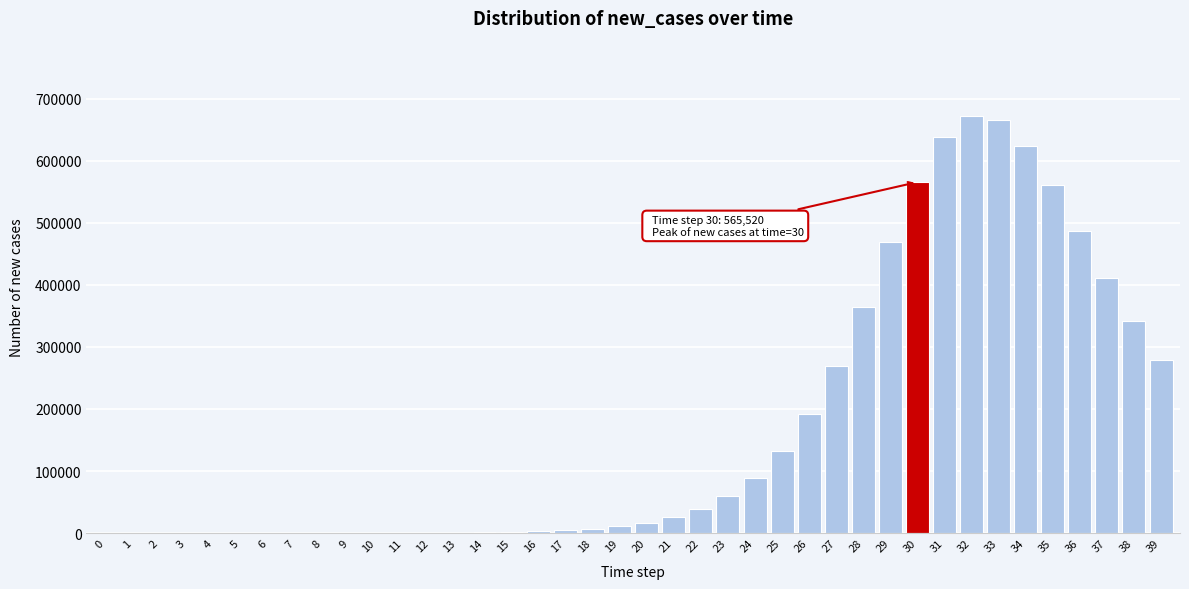

What is the maximum value shown in the chart?

672324.8